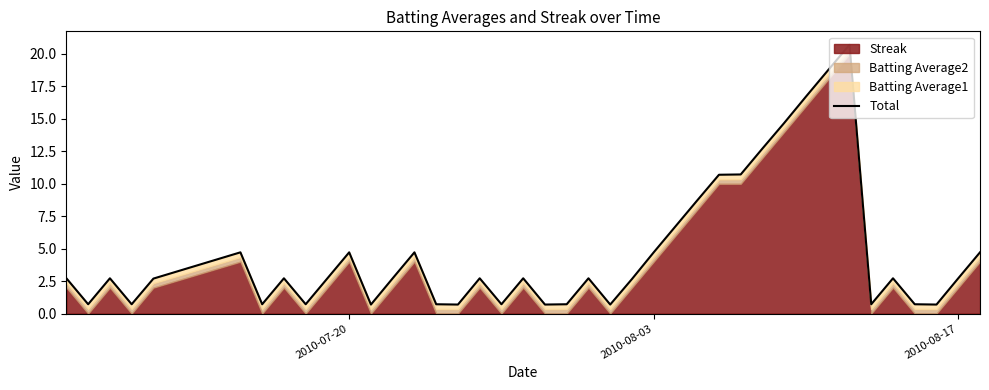

Does the chart have visible grid lines?

No